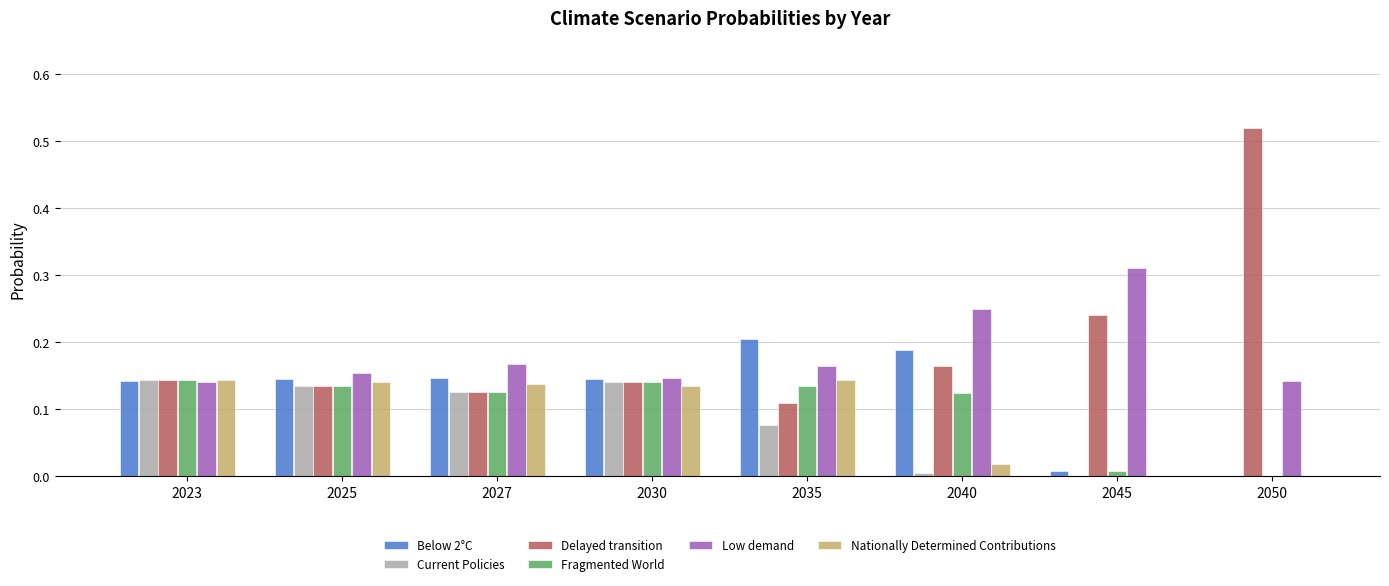

Is it true that Fragmented World equals 0.2 at 2030?

False